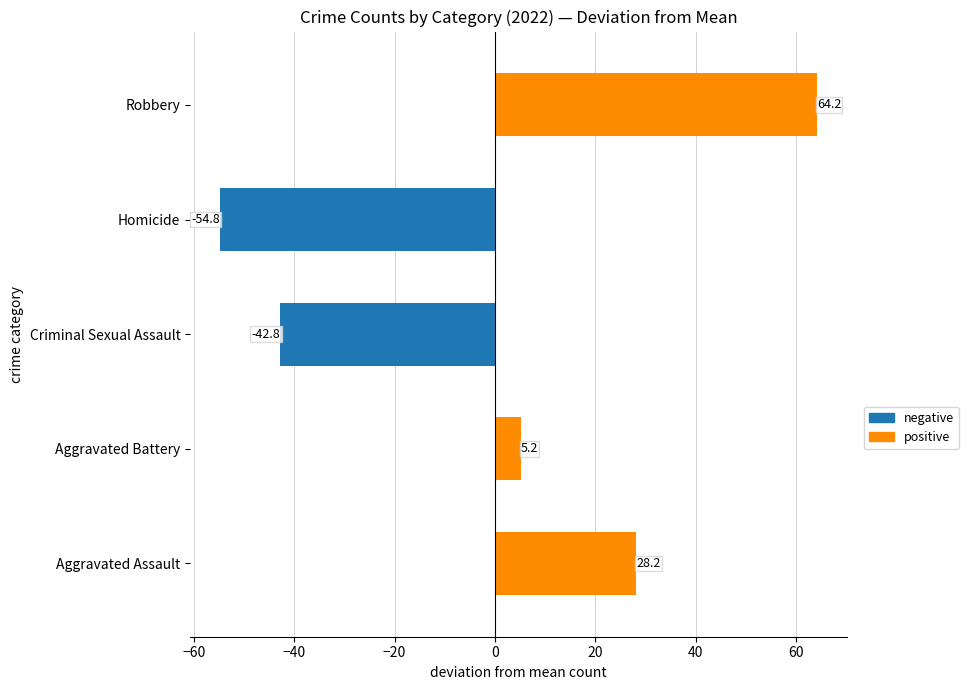

How many values in the Robbery series are below 115?

5